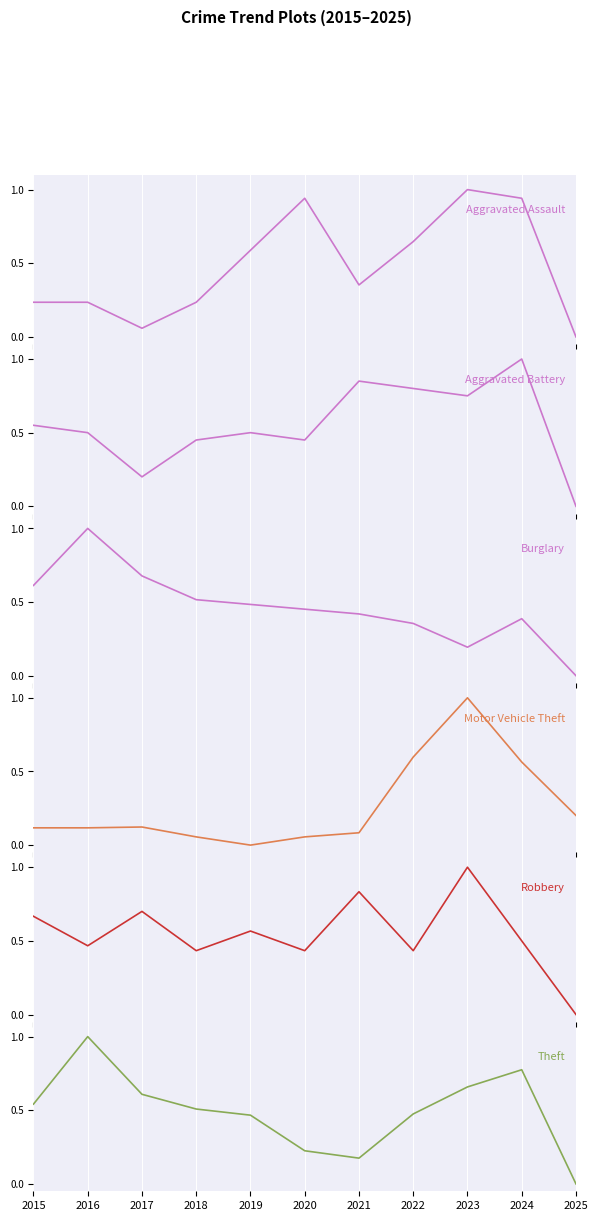

Is the value of Aggravated Battery at 2021 greater than the value of Aggravated Assault at 2020?

No